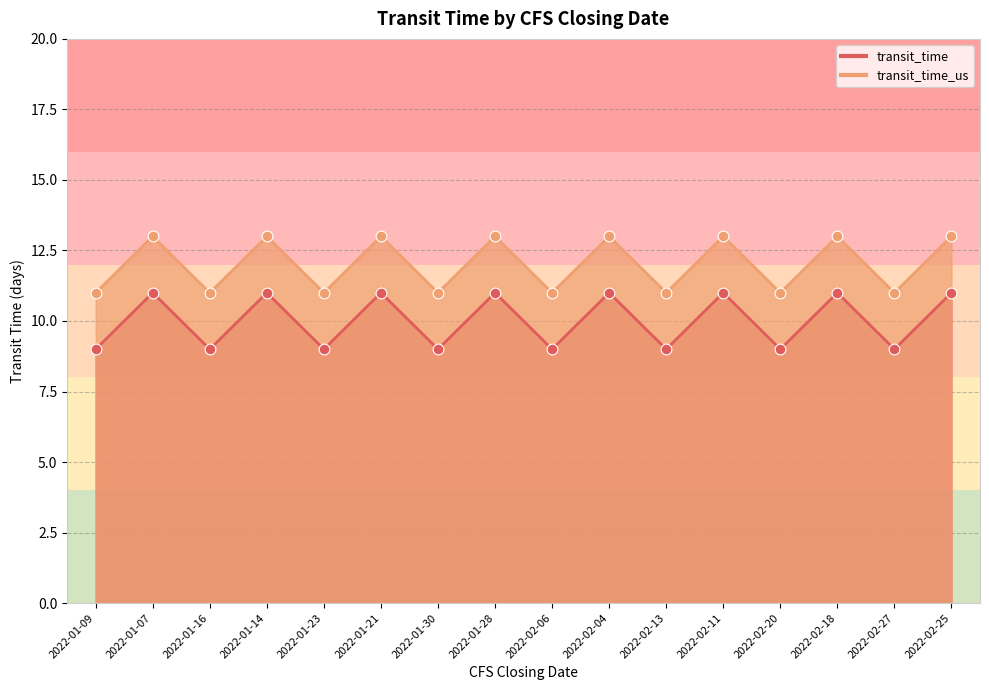

At which category is the sum across all series the highest?

2022-01-07